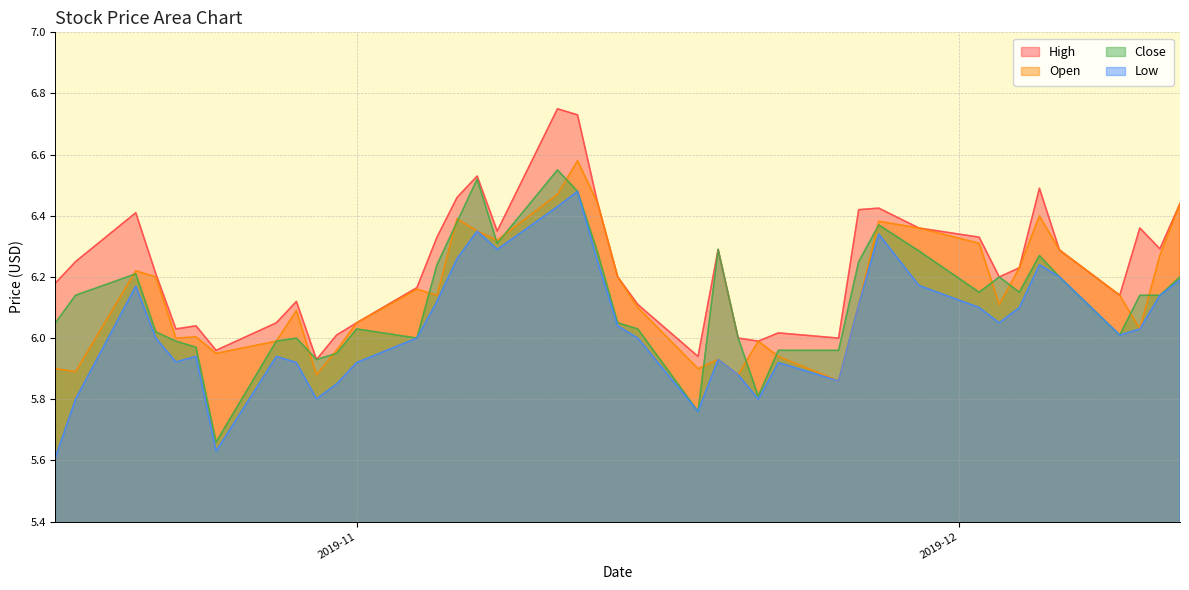

What is the approximate value of High at 2019-11-25?

6.0